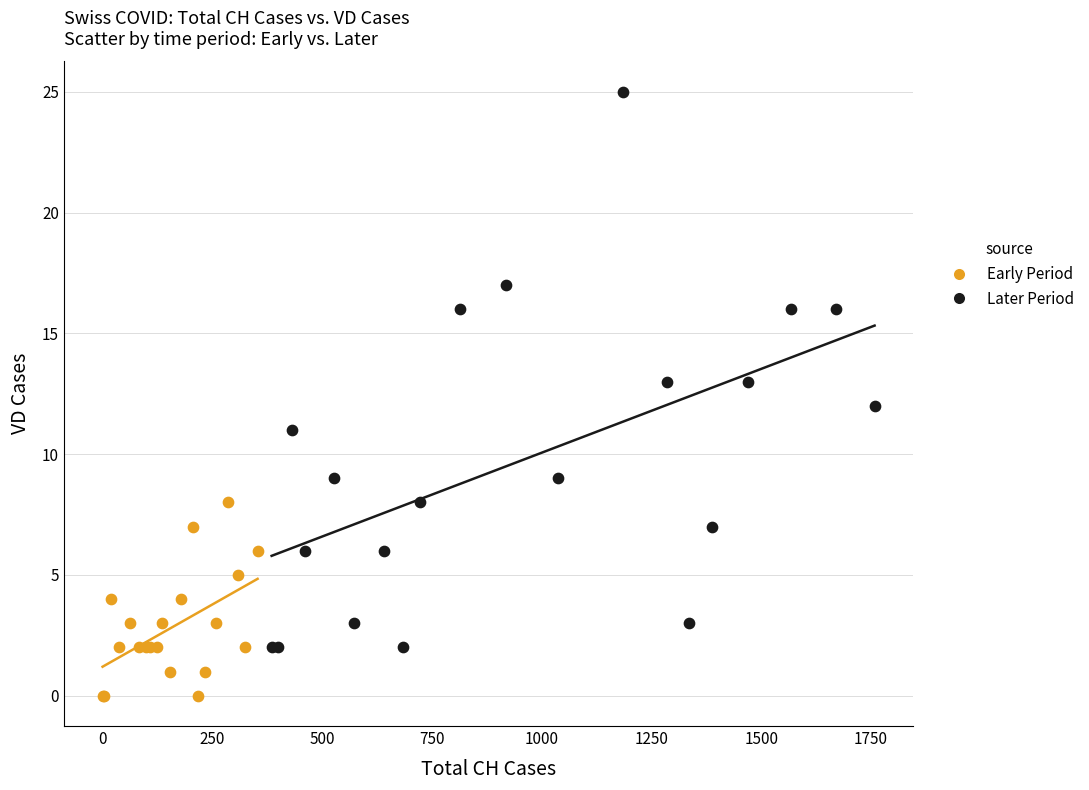

Which series contains the lowest Y value?

Early Period